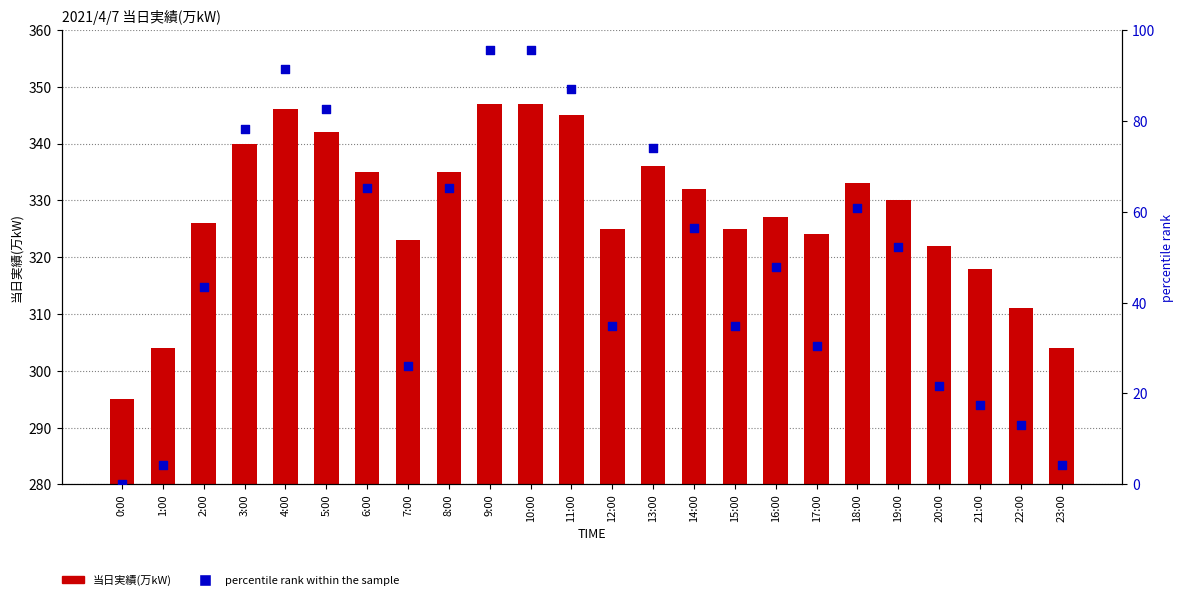

Which series reaches the minimum Y coordinate?

percentilerank within the sample